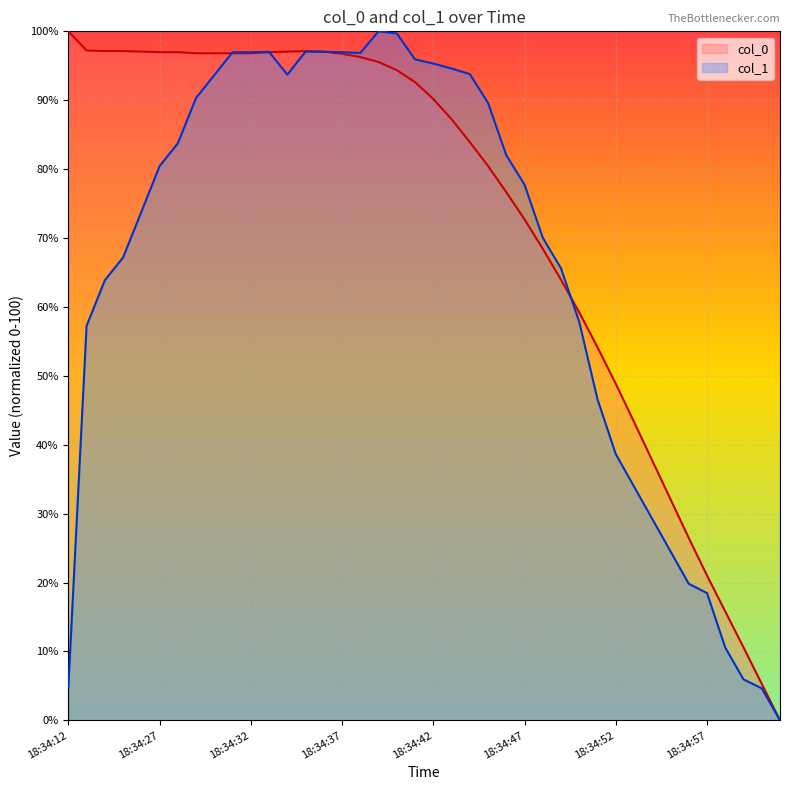

True or false: col_0 line has a value of 15.8 at 36.

True